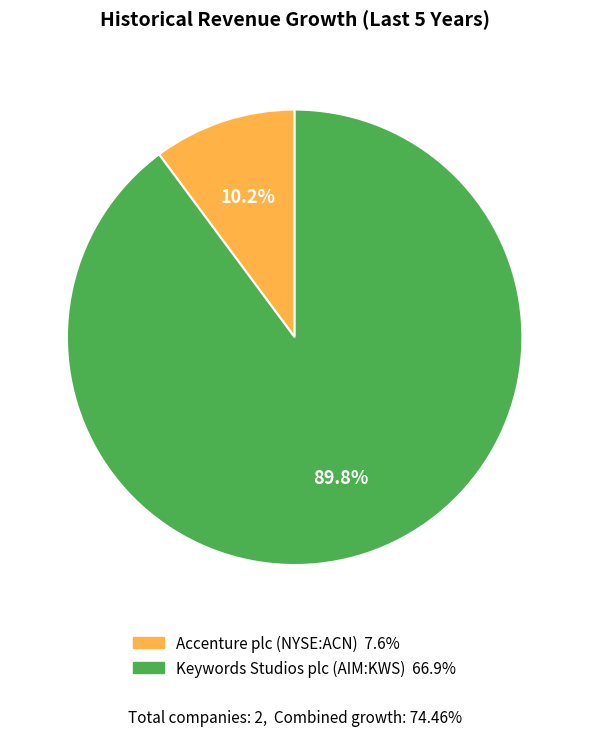

Is the sum of Accenture plc (NYSE:ACN) and Keywords Studios plc (AIM:KWS) greater than half?

Yes